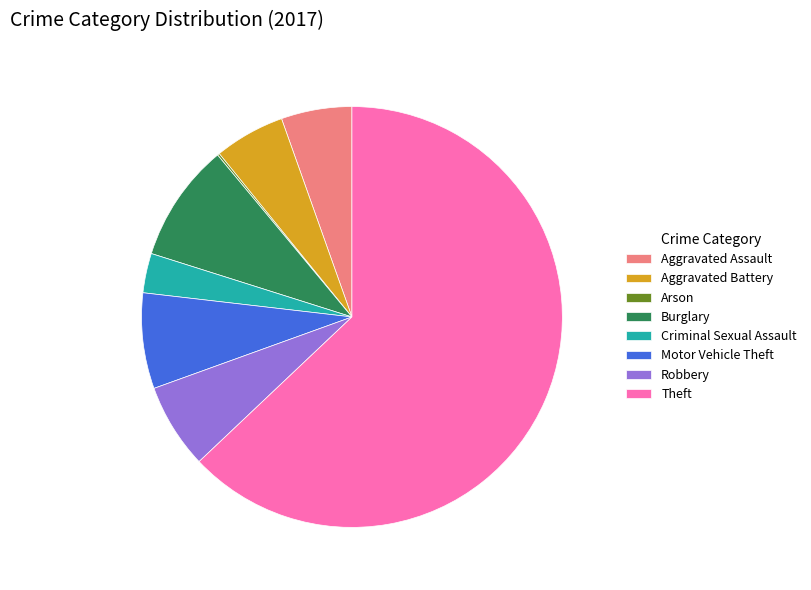

What is the largest slice in the pie chart?

Theft